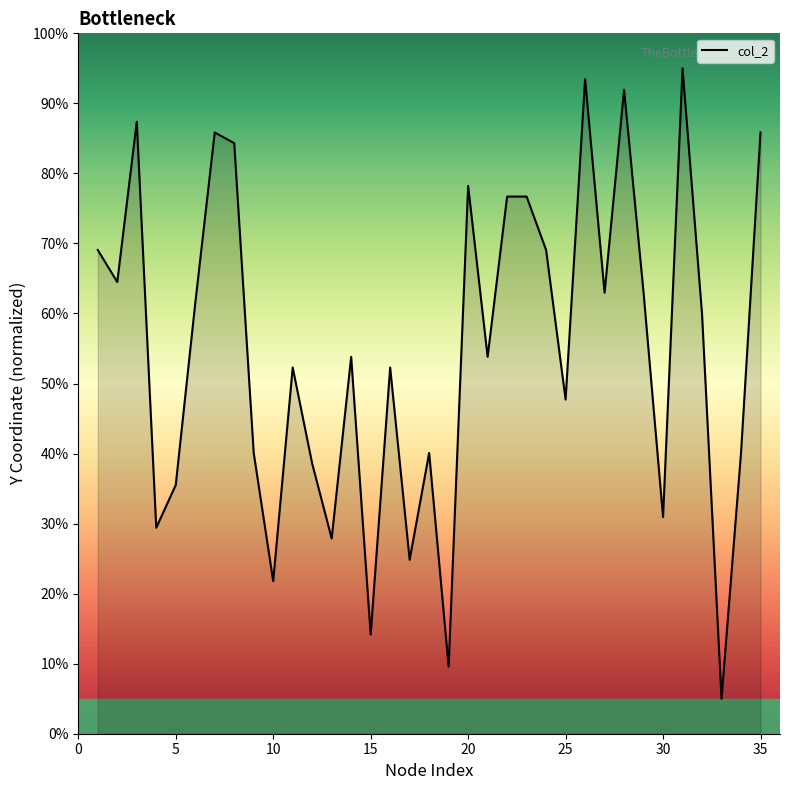

What is the difference between the maximum and minimum values?

90.0